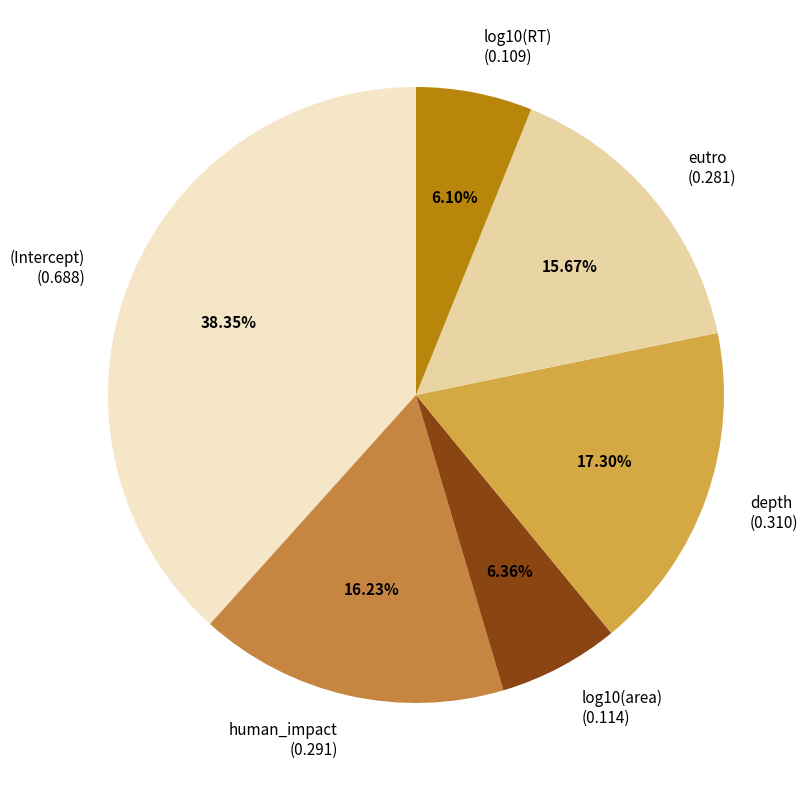

Is there any slice that represents more than half of the pie?

No